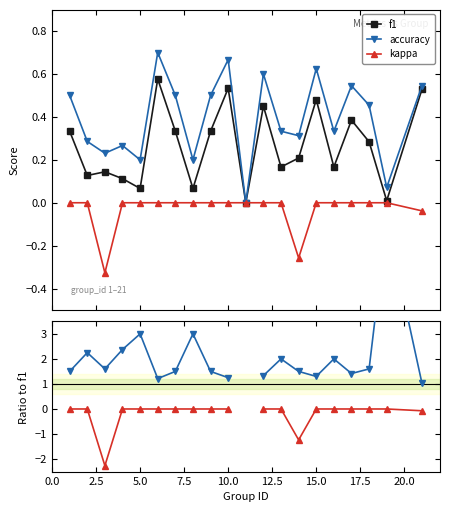

How many lines are shown in the chart?

5